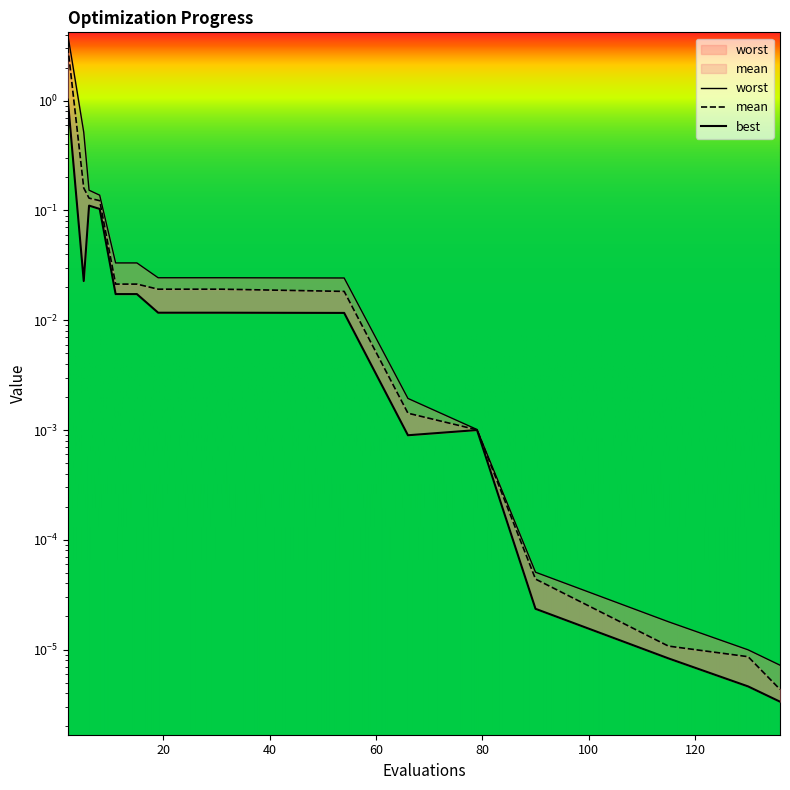

True or false: worst has a value of 0.1 at 8.

True